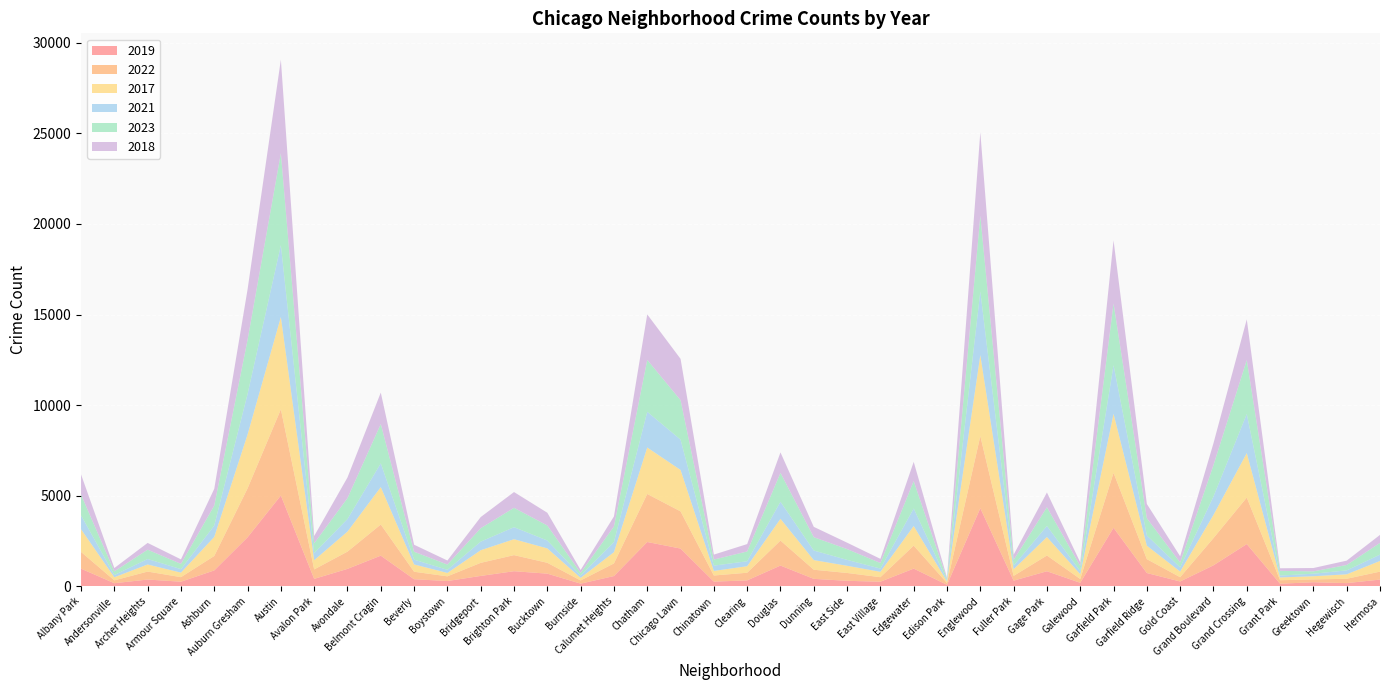

Reading left to right, list all the values displayed in this chart.

2019: 968	166	368	249	872	2700	5008	405	957	1687	385	287	568	828	694	142	561	2441	2079	253	322	1140	406	298	248	972	77	4309	308	825	189	3226	728	261	1153	2328	138	220	171	365
2022: 926	157	440	251	797	2702	4761	522	953	1720	414	258	722	888	599	175	698	2651	2053	338	422	1380	504	433	250	1269	99	3981	263	871	210	3035	766	236	1503	2566	192	154	239	441
2017: 1252	171	391	250	1053	2973	5096	508	1107	2066	403	188	697	879	795	145	620	2566	2288	253	360	1201	531	397	296	1082	87	4471	365	1019	265	3257	743	311	1281	2456	154	176	246	589
2021: 767	123	303	193	629	2237	3970	395	692	1312	264	173	474	664	435	130	559	1974	1675	293	274	943	530	326	180	969	62	3518	200	613	170	2686	565	233	1015	2160	104	140	217	350
2023: 1143	202	515	291	1102	2986	5076	541	1153	2170	438	289	741	1070	829	145	860	2864	2178	335	539	1593	735	596	307	1511	72	4178	314	1031	284	3406	951	268	1736	2974	261	129	299	646
2018: 1117	184	374	248	924	2787	5163	401	1142	1736	386	224	616	870	704	160	554	2513	2281	273	409	1131	571	354	230	1063	75	4608	289	817	202	3485	789	342	1205	2249	141	185	240	442